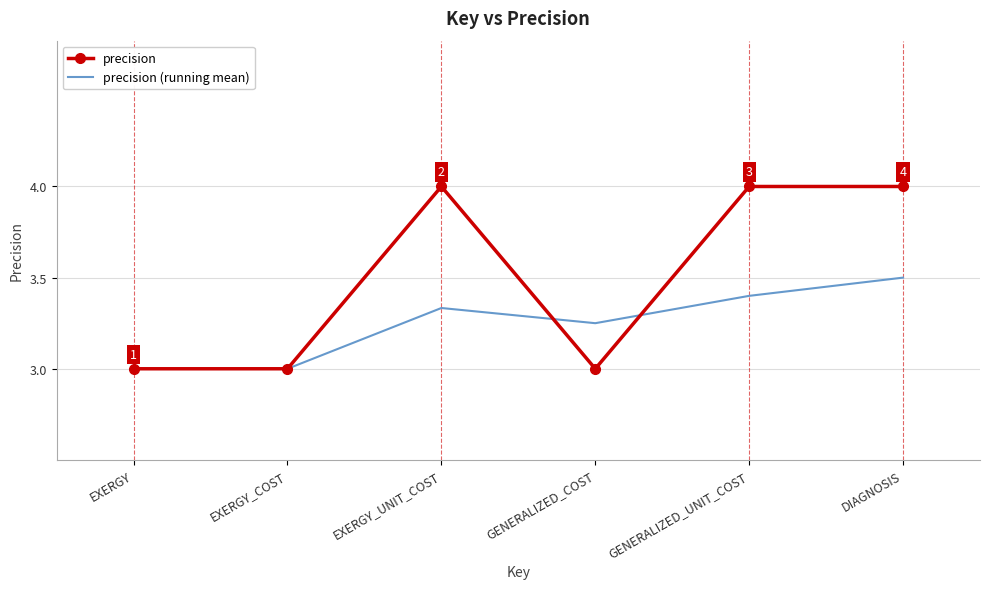

Which series changed the most between GENERALIZED_COST and GENERALIZED_UNIT_COST?

precision